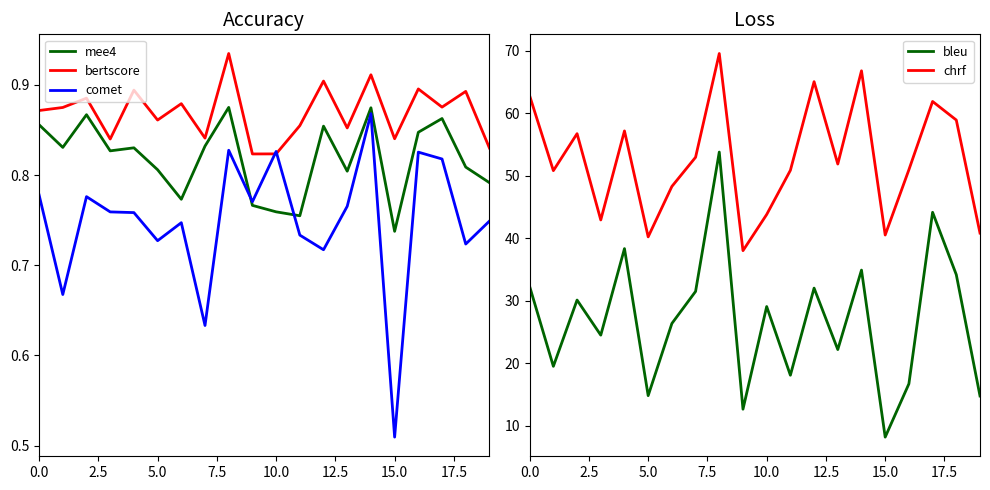

Is this an area chart (filled region under the line)?

No